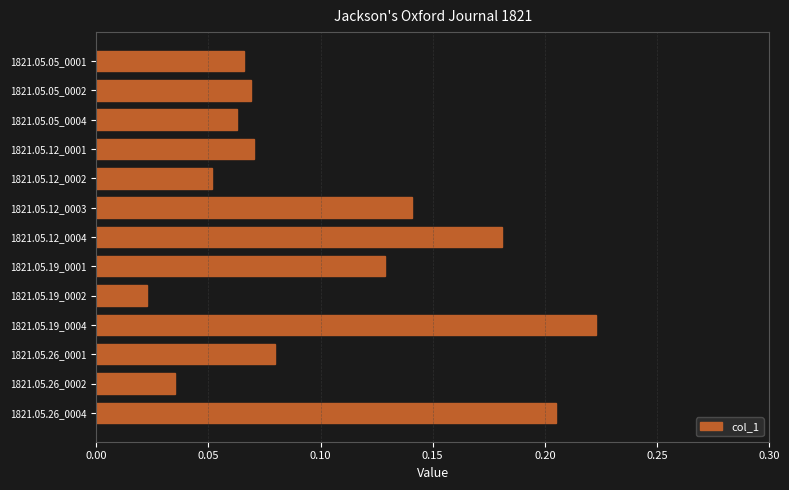

Is it true that the value at 1821.05.19_0001 is 0.0?

False